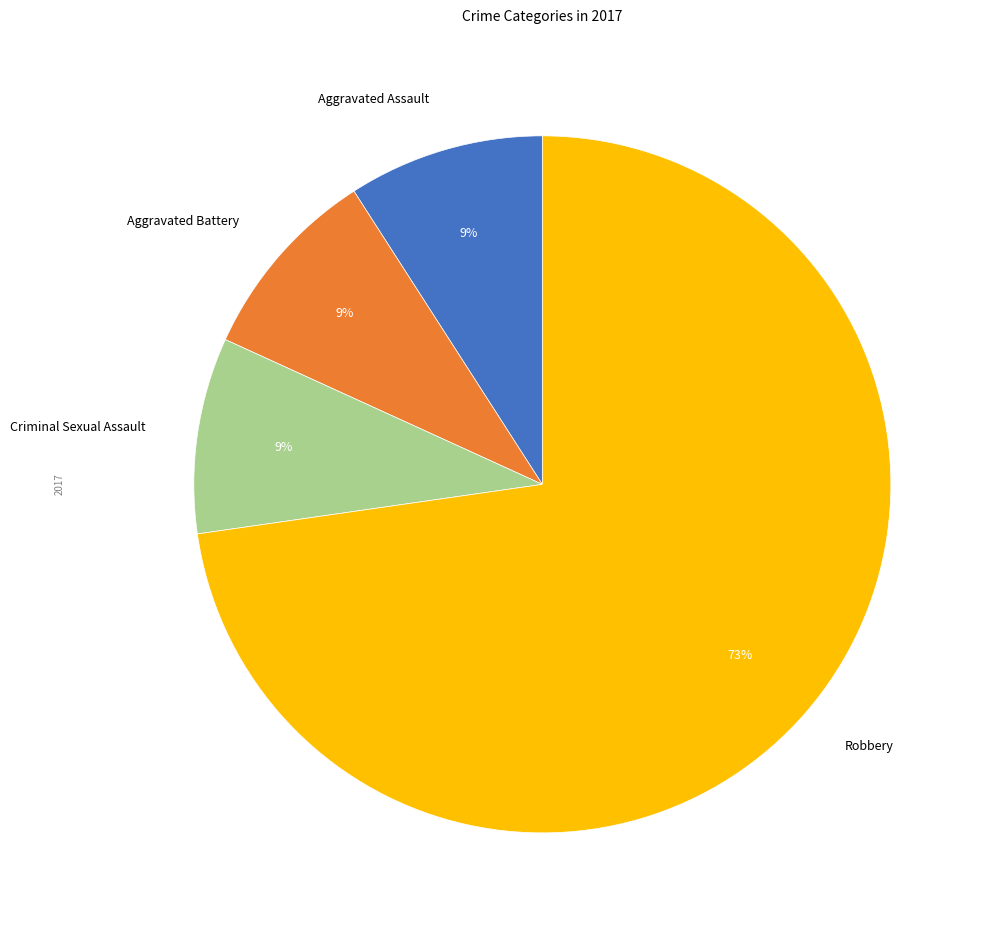

Is Robbery the majority of the pie?

Yes